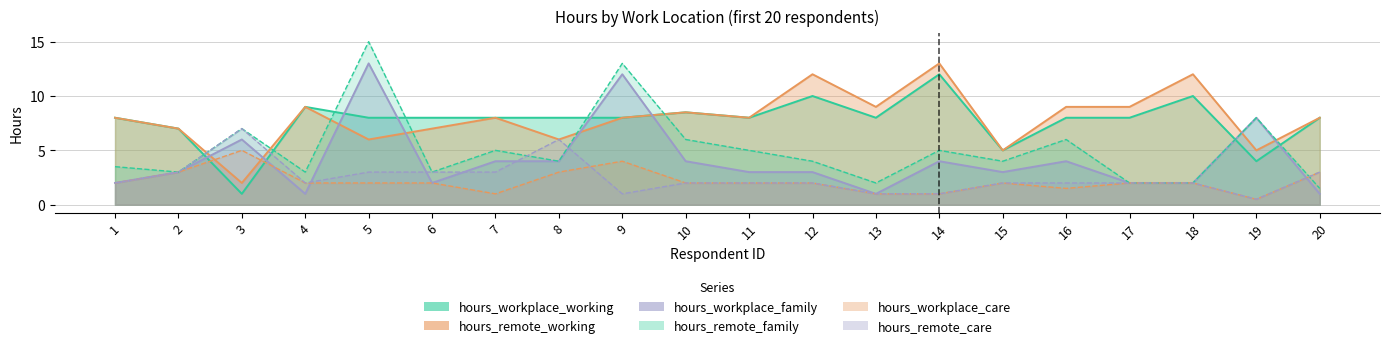

Read the hours_remote_care value at 16.

2.0